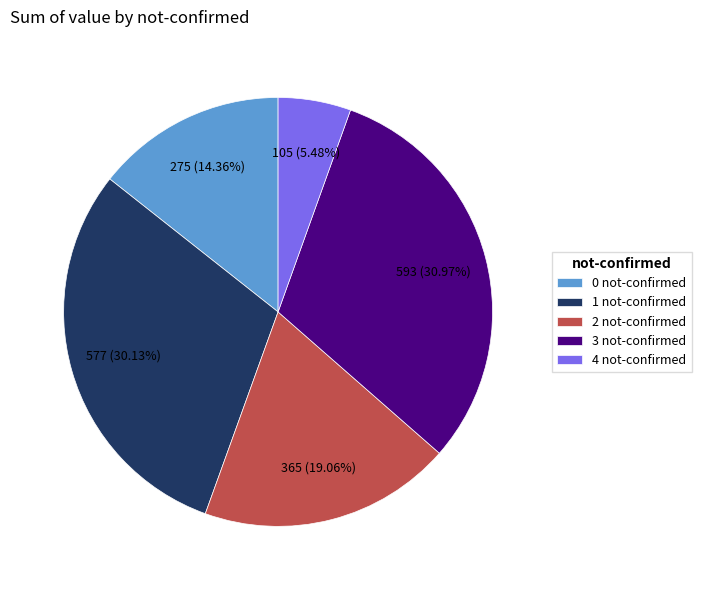

Which has a higher value, 1 not-confirmed or 2 not-confirmed?

1 not-confirmed